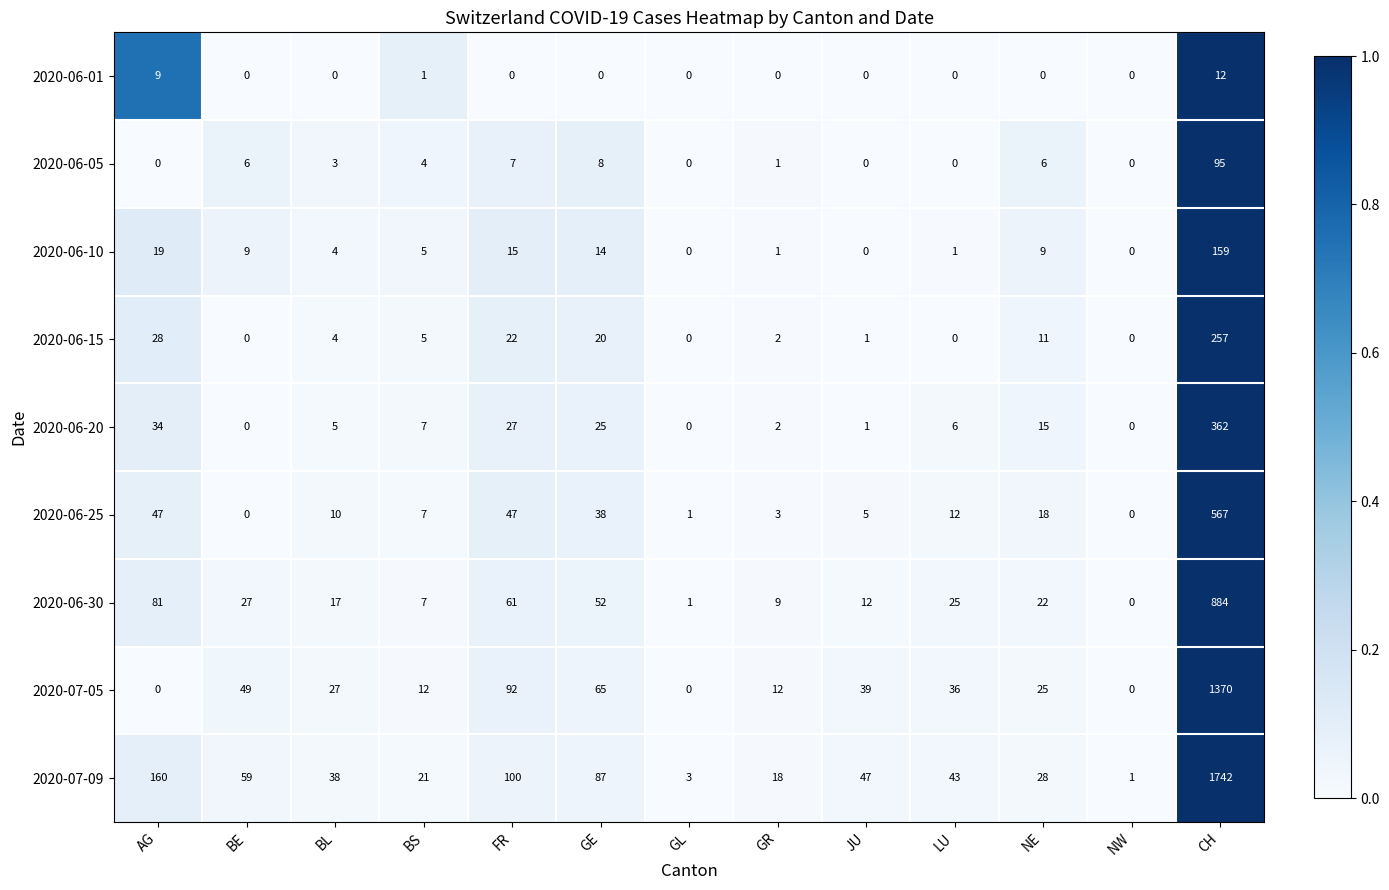

Is it true that 2020-06-01 equals -4 at GE?

False